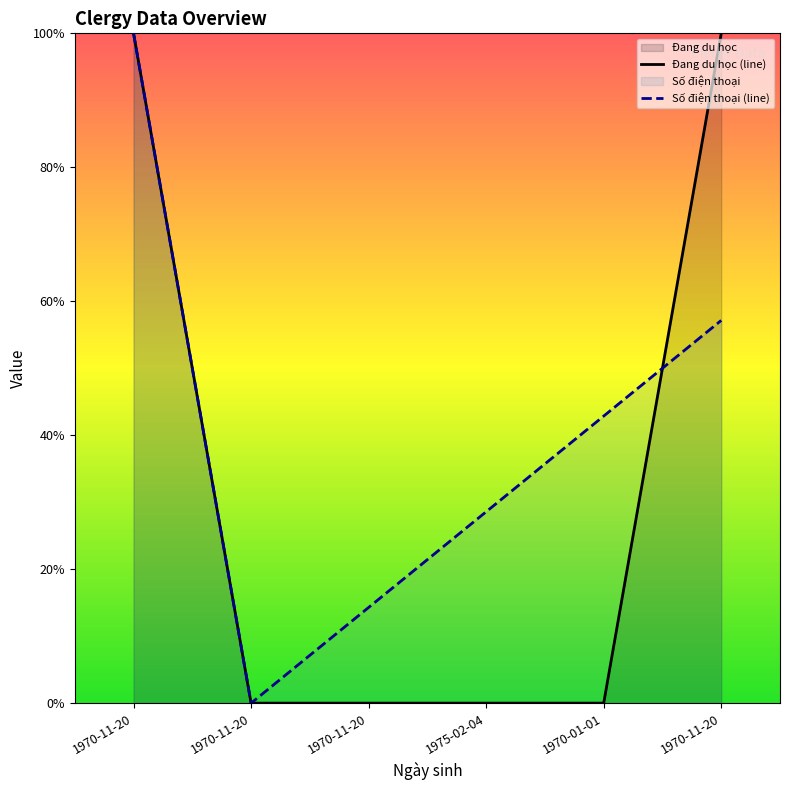

Is it true that Số điện thoại (line) equals 0.1 at 1970-11-20?

True